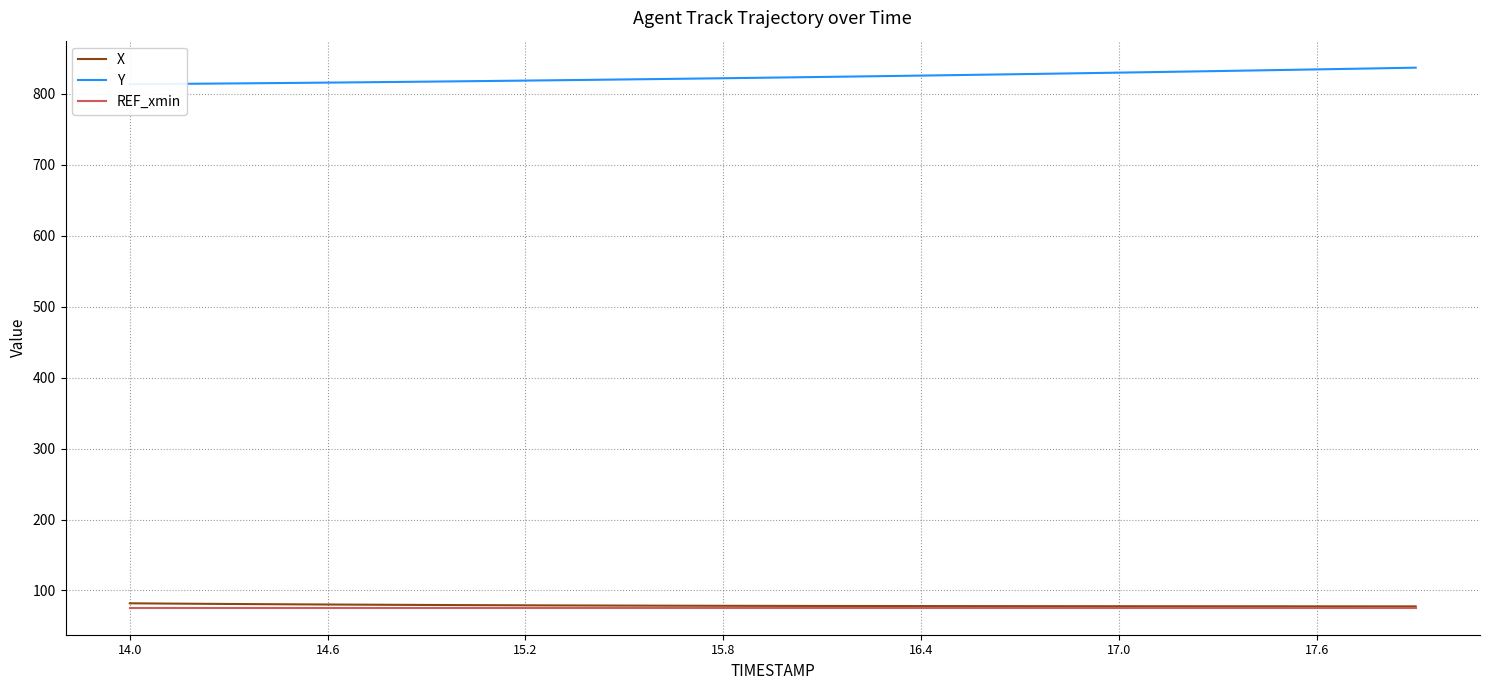

What is the lowest value of the REF_xmin series?

75.7